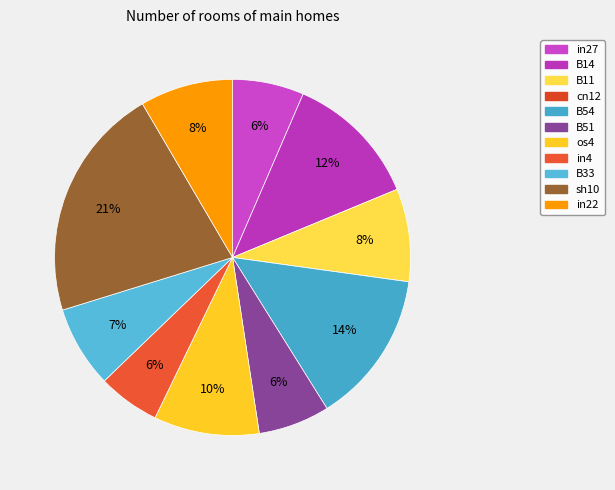

To the nearest percent, what percentage of the pie is in27?

6%